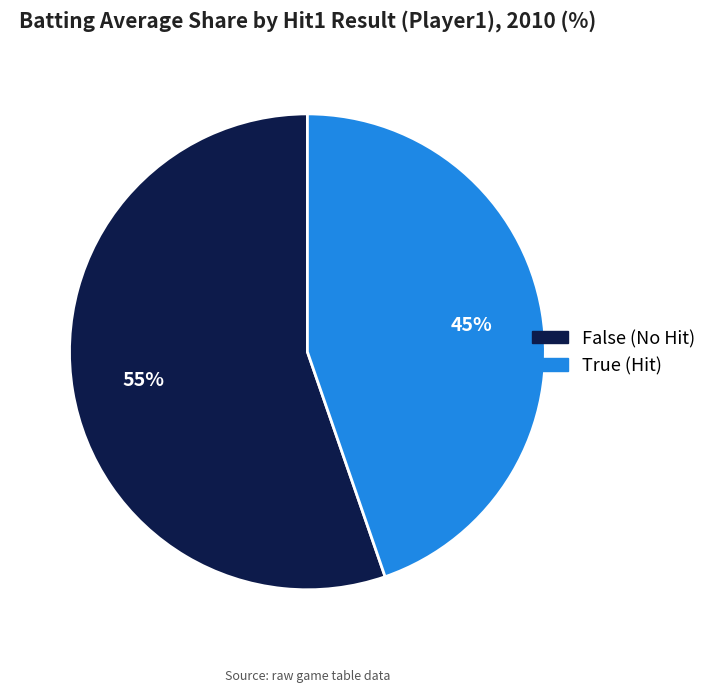

Is there a majority slice in this chart?

Yes